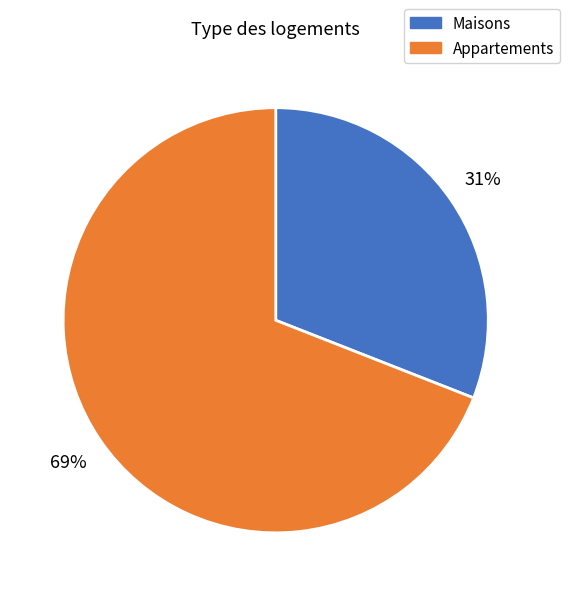

Does any single category account for the majority?

Yes